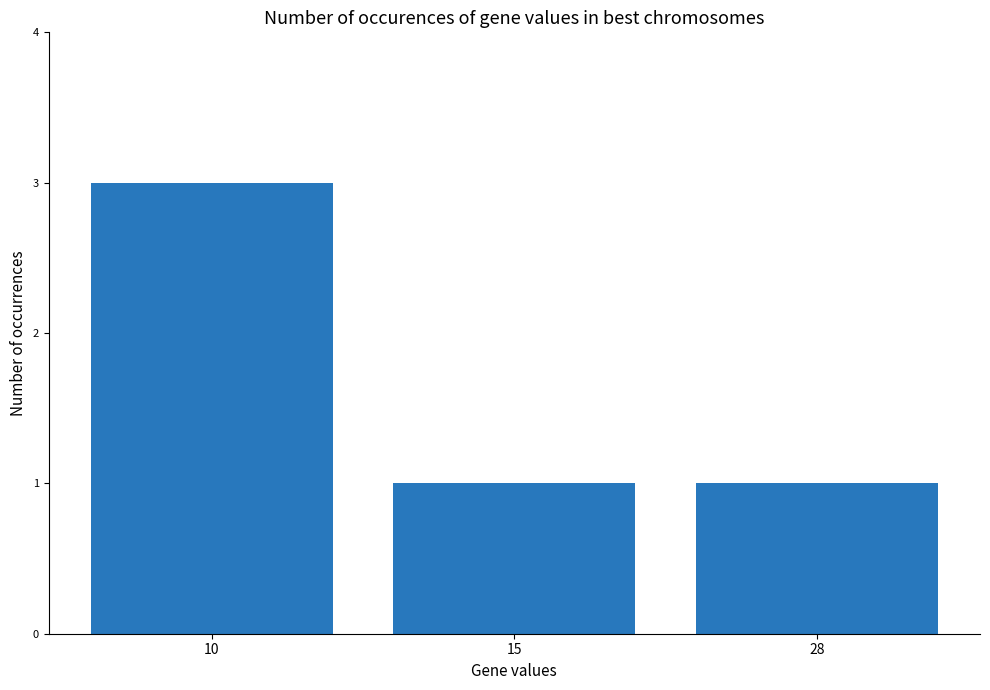

Reading left to right, transcribe all the data shown in this chart.

3	1	1